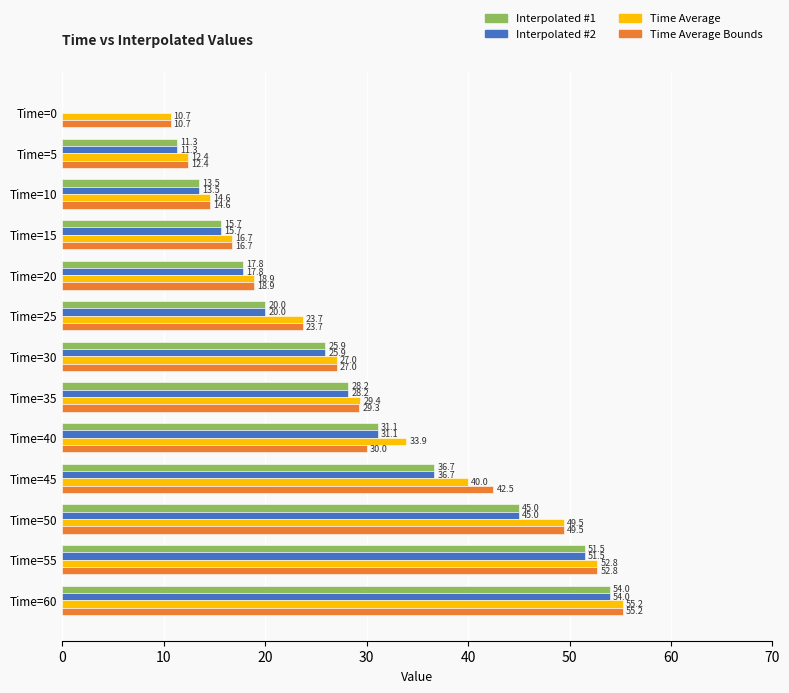

How many values in the Time Average Bounds series exceed 27?

7